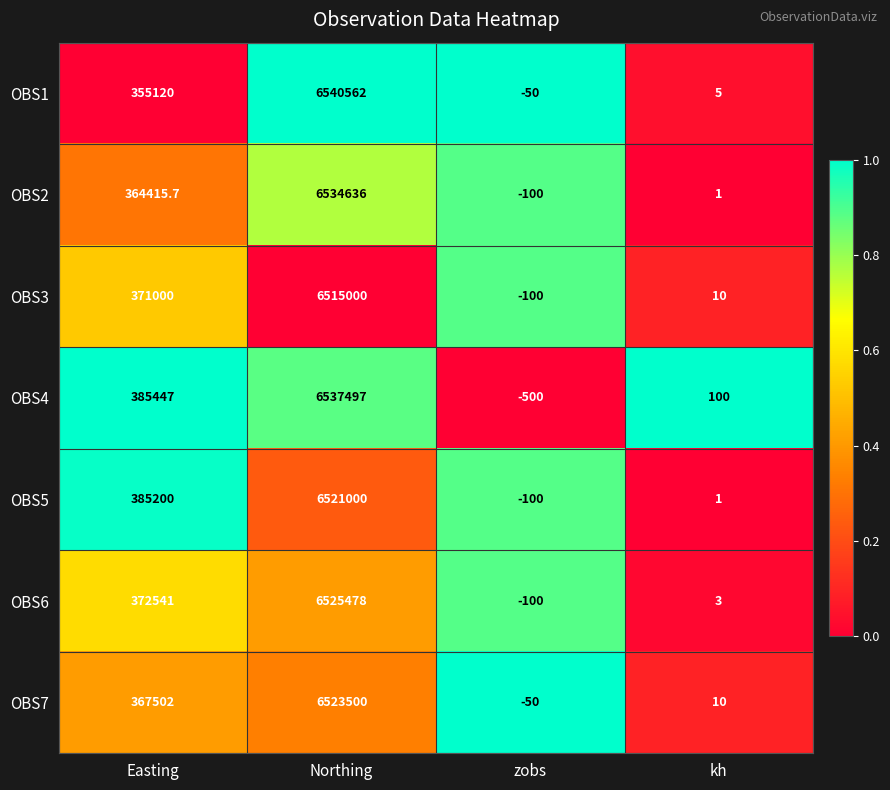

Reading left to right, what are all the values shown in this chart?

OBS1: Easting=355120.0	Northing=6540562.0	zobs=-50.0	kh=5.0
OBS2: Easting=364415.7	Northing=6534636.0	zobs=-100.0	kh=1.0
OBS3: Easting=371000.0	Northing=6515000.0	zobs=-100.0	kh=10.0
OBS4: Easting=385447.0	Northing=6537497.0	zobs=-500.0	kh=100.0
OBS5: Easting=385200.0	Northing=6521000.0	zobs=-100.0	kh=1.0
OBS6: Easting=372541.0	Northing=6525478.0	zobs=-100.0	kh=3.0
OBS7: Easting=367502.0	Northing=6523500.0	zobs=-50.0	kh=10.0